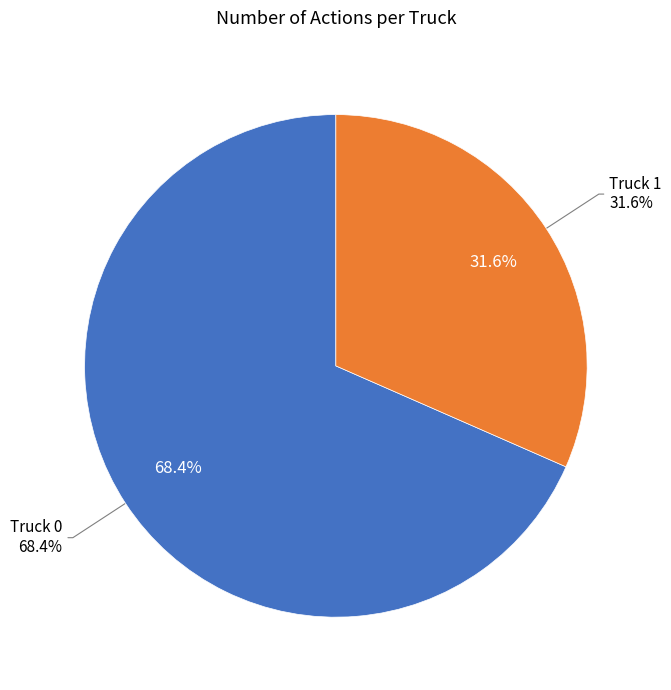

To the nearest percent, what is the combined percentage of Truck 1 and Truck 0?

100%